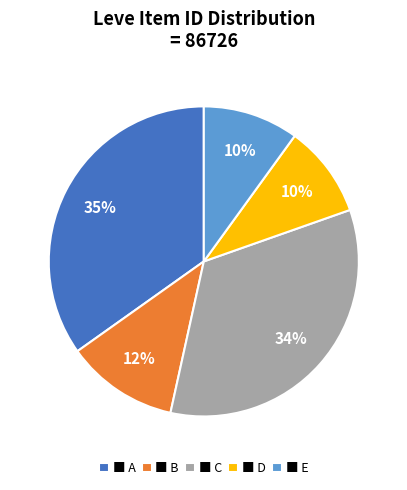

Does any single category account for the majority?

No